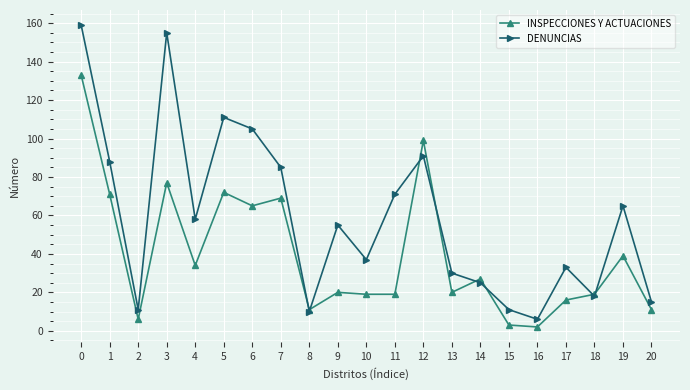

Which series has the widest spread of values?

DENUNCIAS